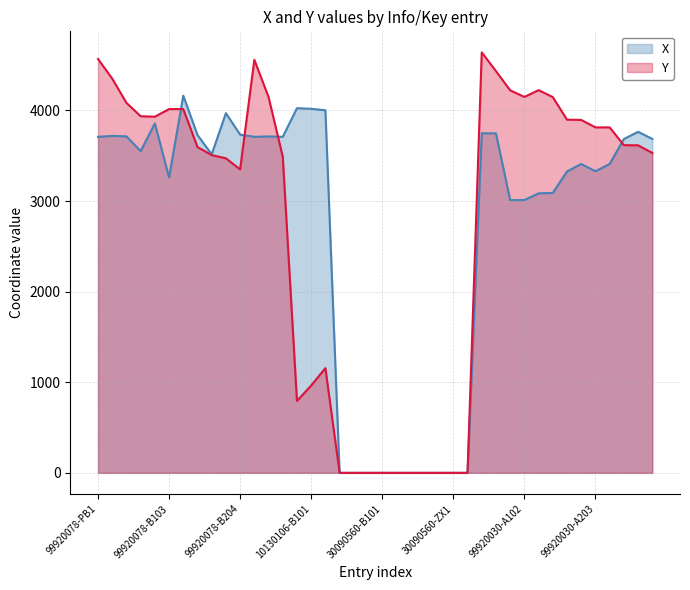

Is the value of Y at 99920078-B202 greater than the value of X at 99920030-S1?

No